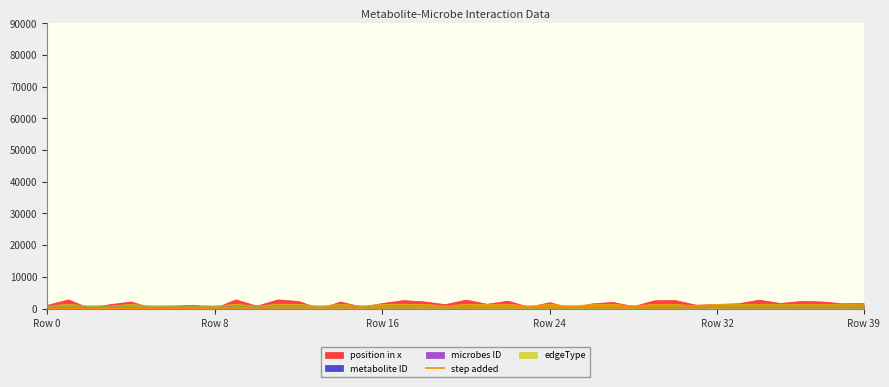

How many data points are less than 489?

20